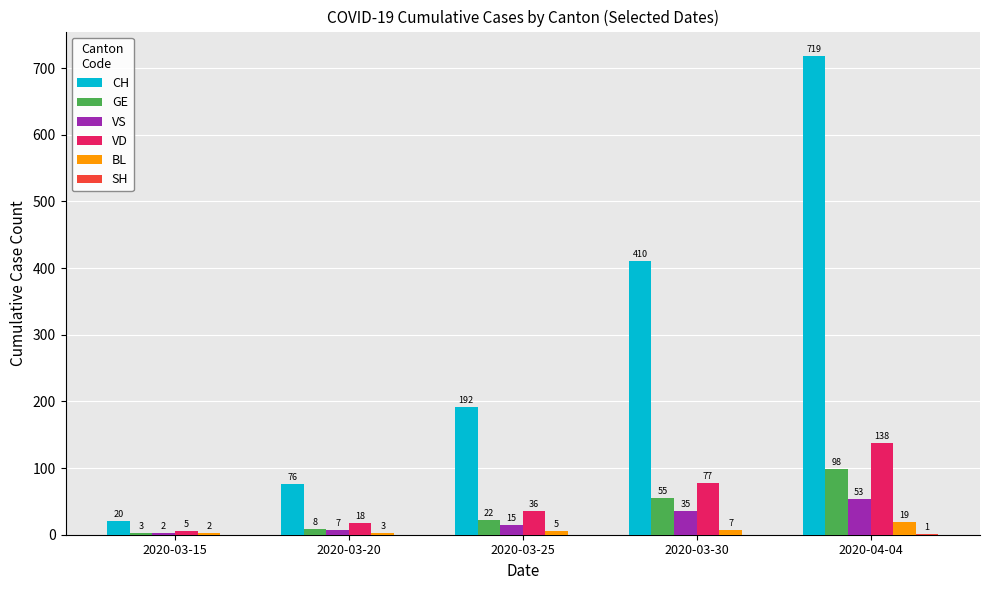

What is the total value across all series at 2020-03-30?

584